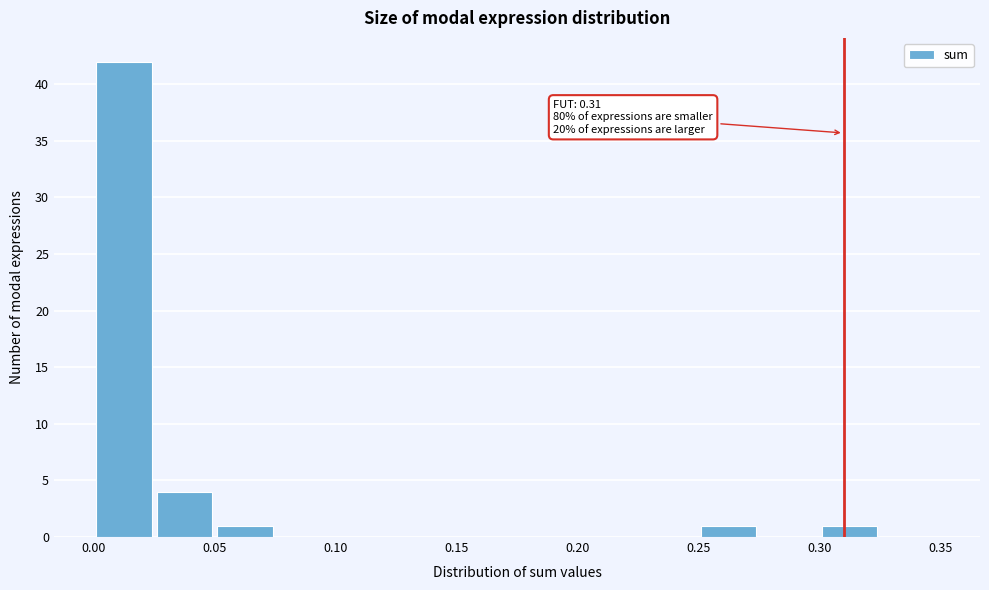

Over which range of the x-axis is the bar tallest?

0.000 to 0.025